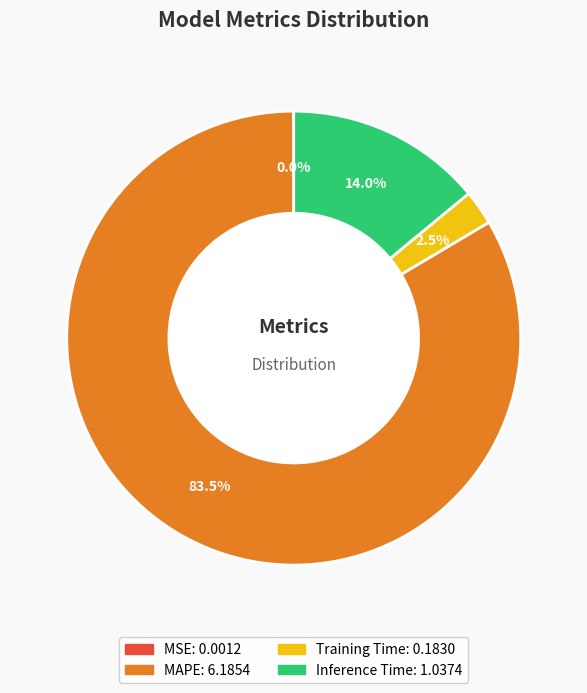

Approximately how many times larger is the value at MAPE compared to Inference Time?

6.0